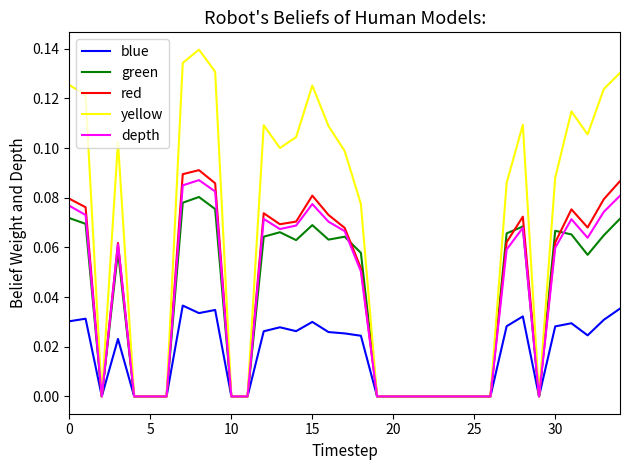

Which series has the largest range (max minus min)?

yellow